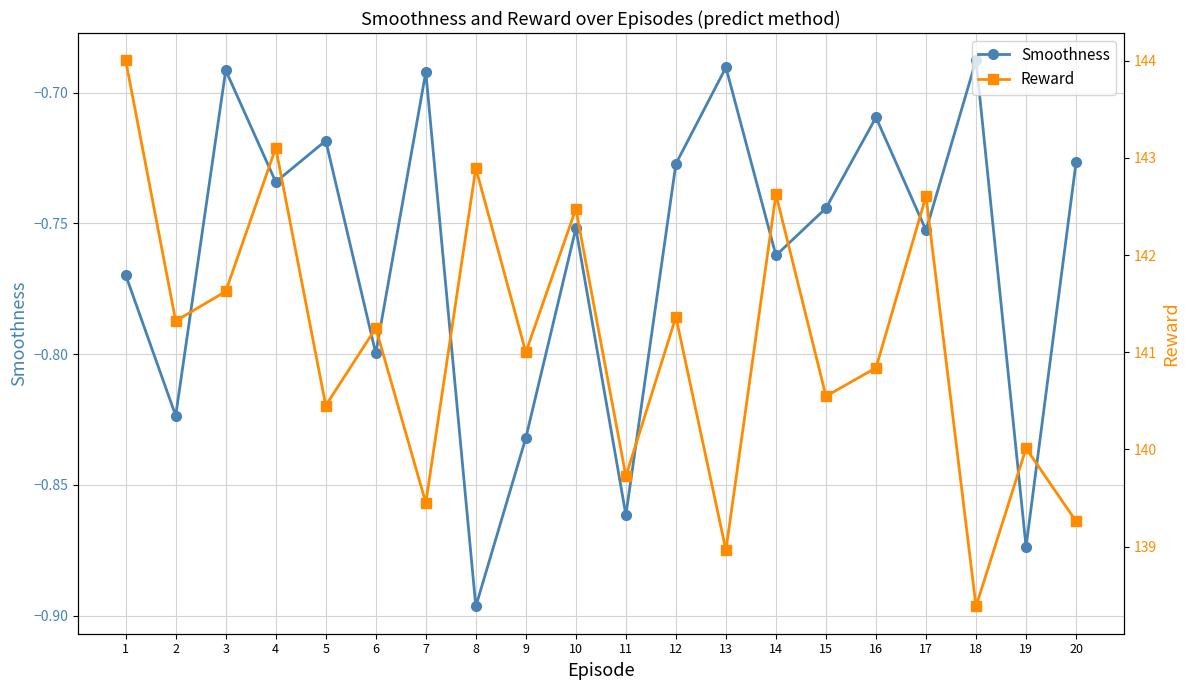

What is the maximum value shown in the chart?

144.0